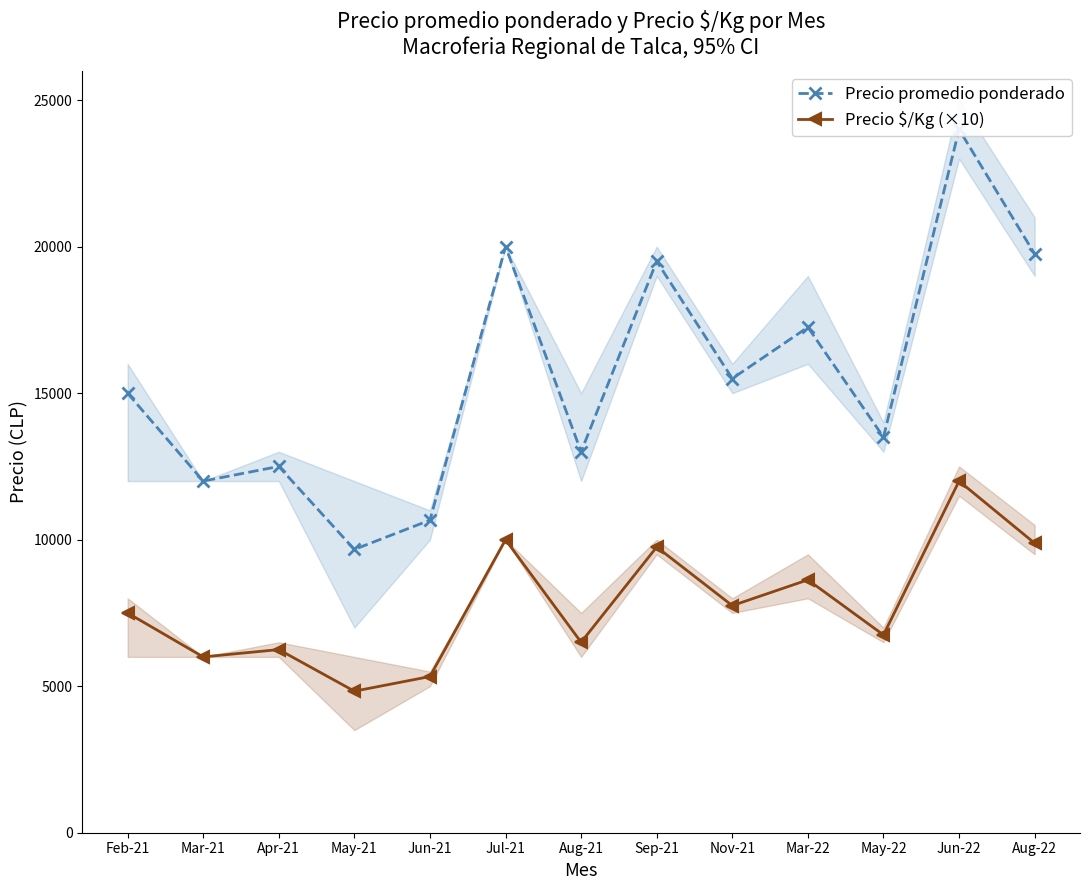

True or false: Precio $/Kg (×10) has more than 2 interior local peaks.

True